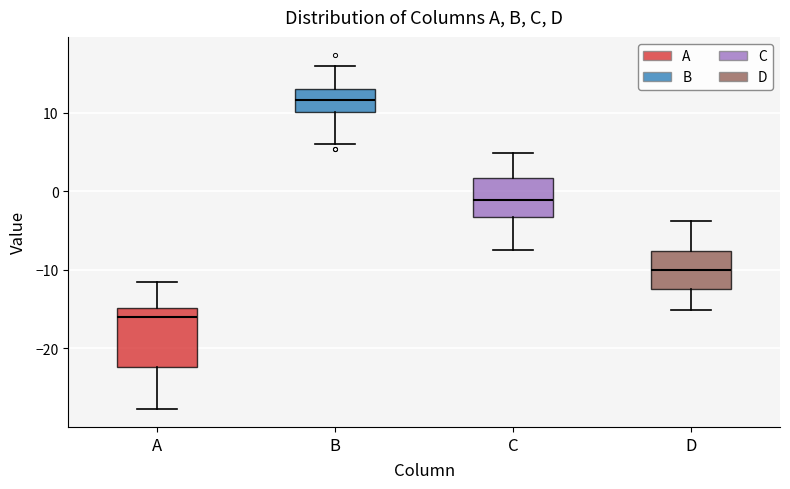

Where does the lower whisker of the box for A end on the y-axis? The values are not printed on the chart, so give them approximately, as read against the axis.

-28